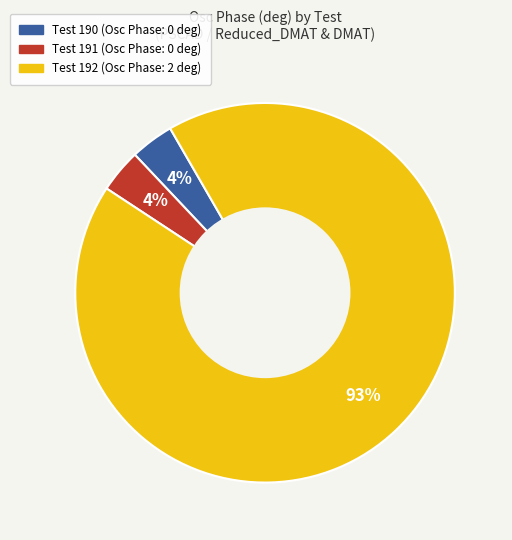

Which category has the biggest portion of the pie?

Test 192